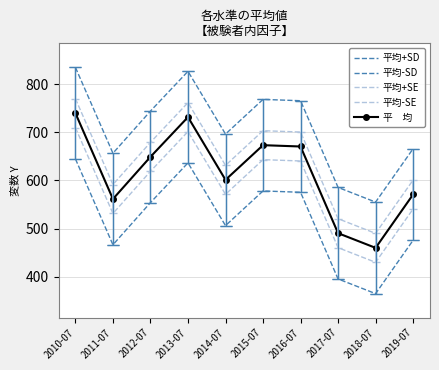

What is the value of the 平均-SE point at the 5th from the left?

571.2